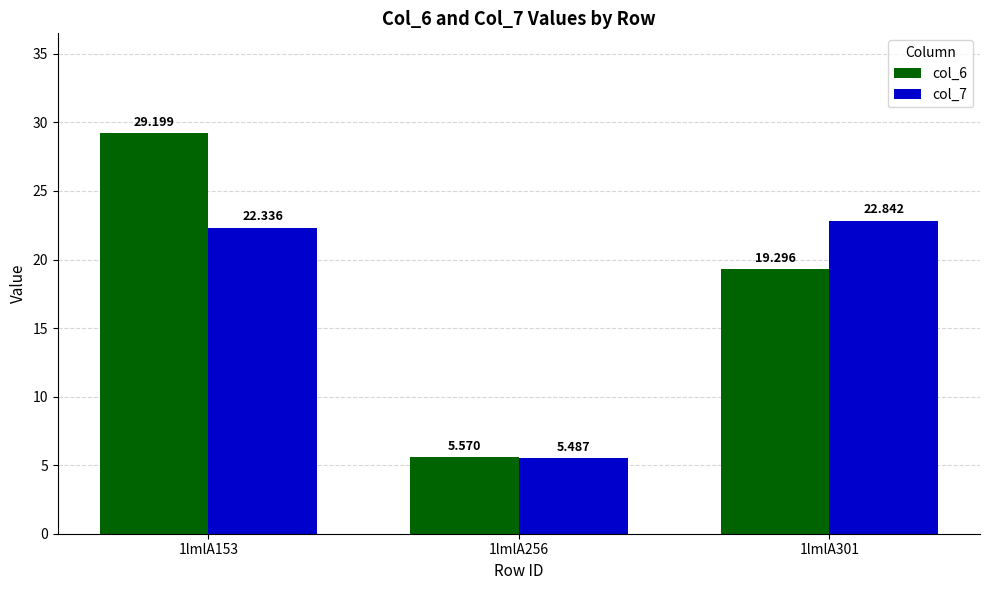

What is the average value of the col_6 series?

18.0